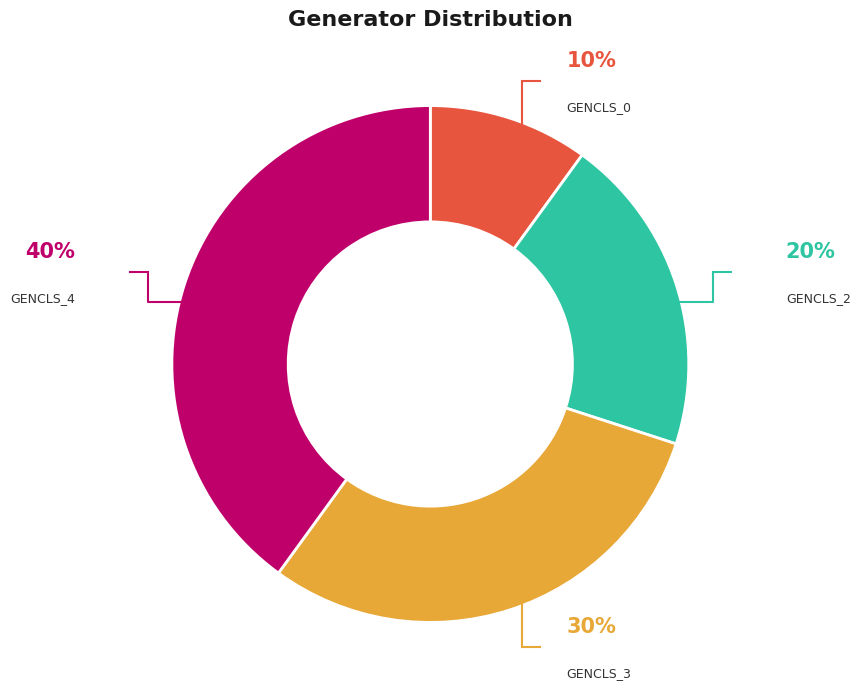

To the nearest percent, what is the difference between the largest and smallest slice percentages?

30%